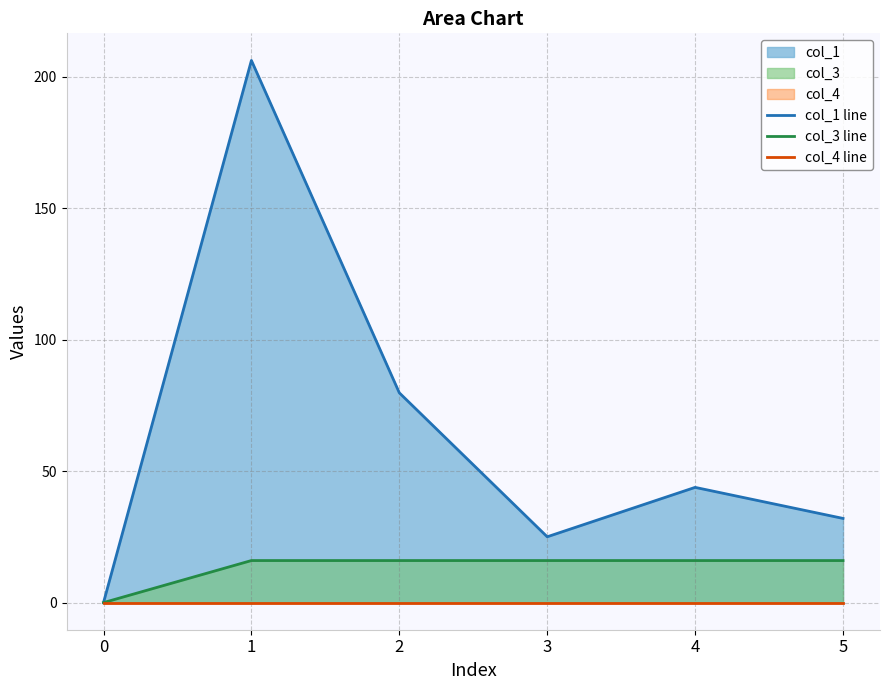

Is the value of col_1 line at 0 greater than the value of col_3 line at 5?

No